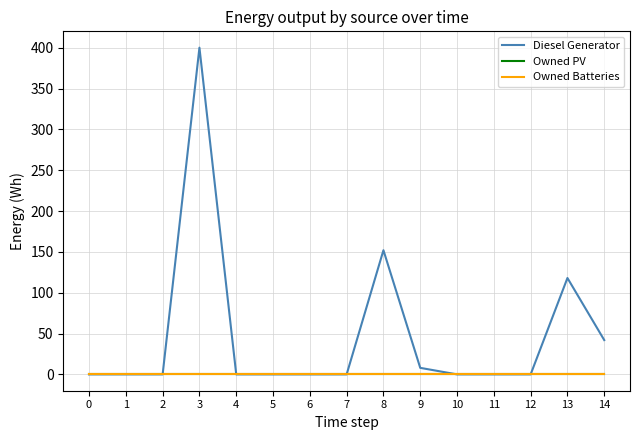

How many lines are shown in the chart?

3